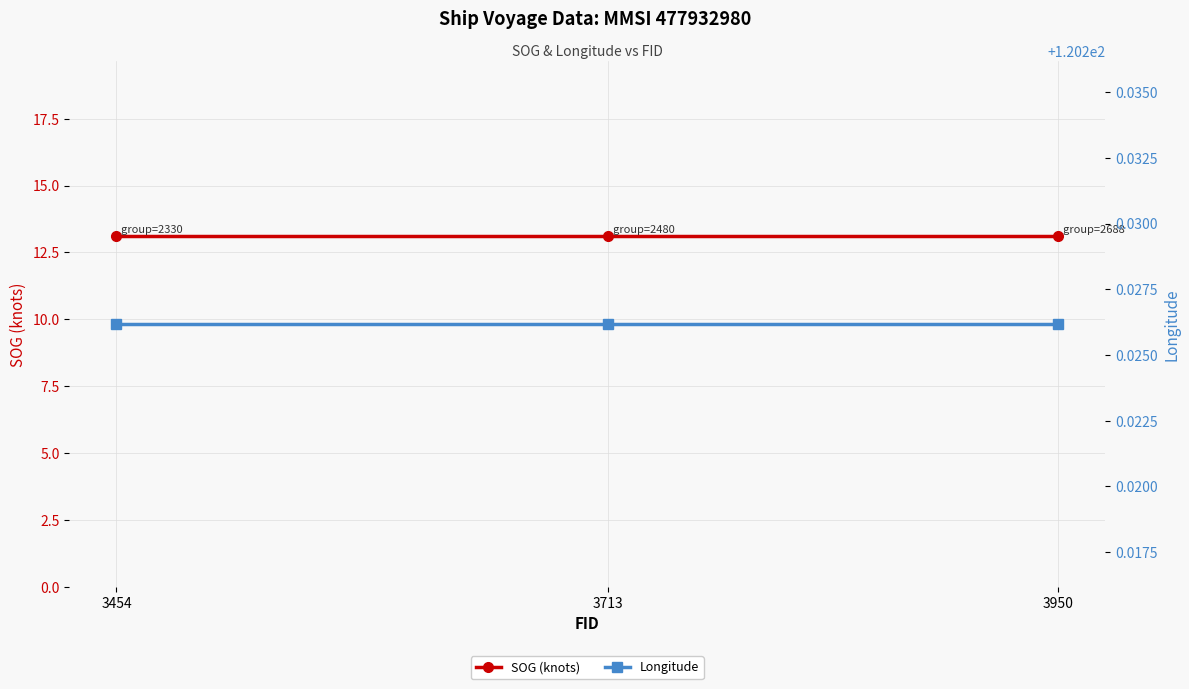

Rank the series by their maximum value, from lowest to highest.

SOG (knots), Longitude